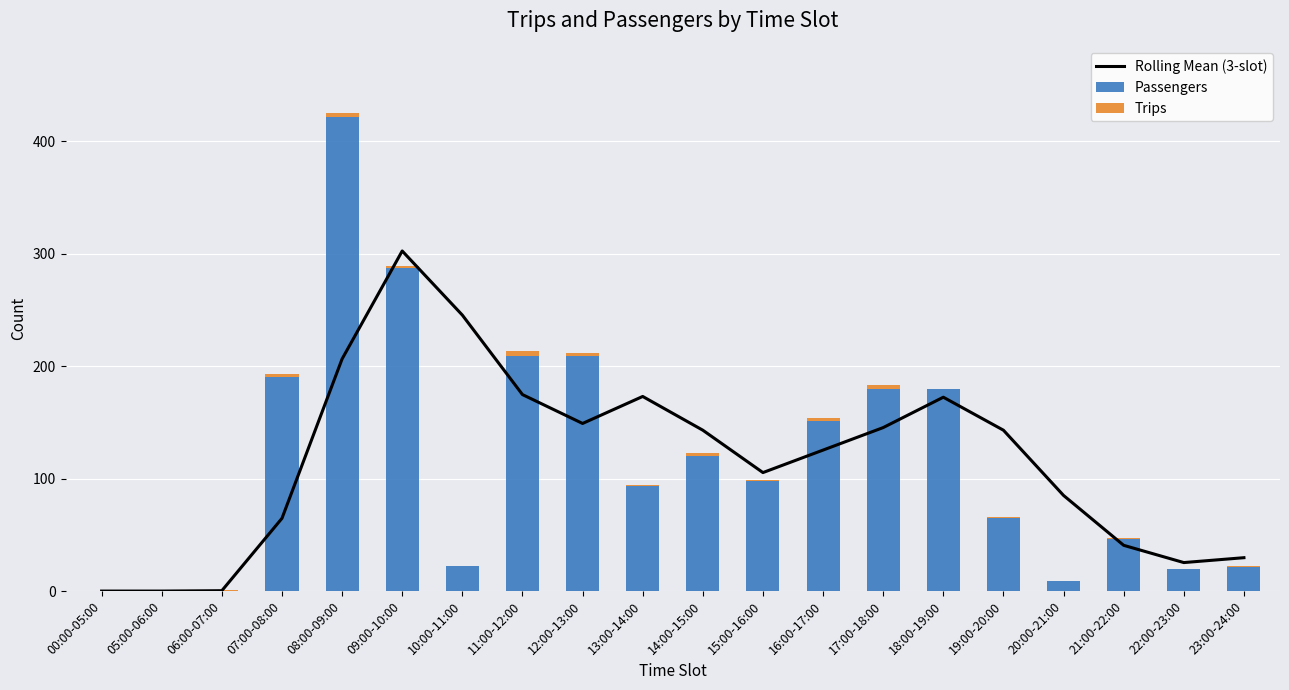

What is the difference between the maximum and second lowest values in the Rolling Mean (3-slot) series?

302.3